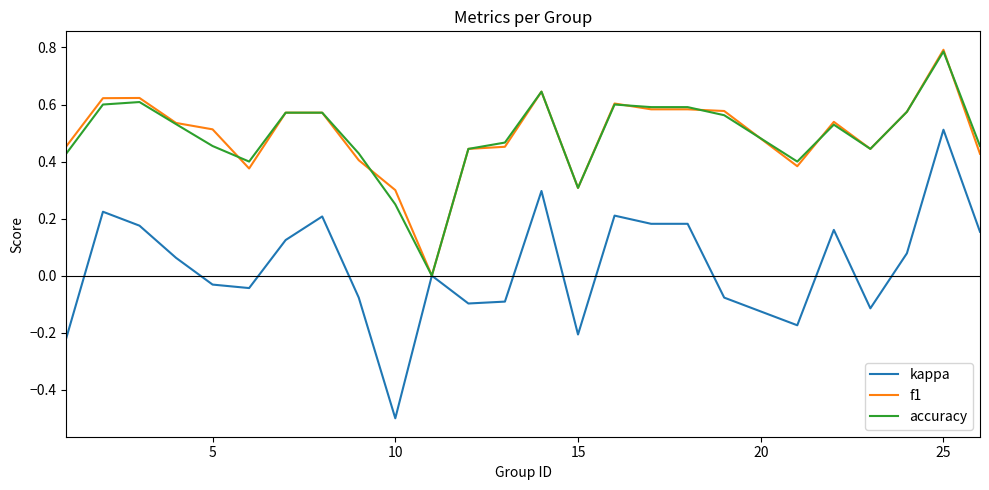

Which series has the widest spread of values?

kappa